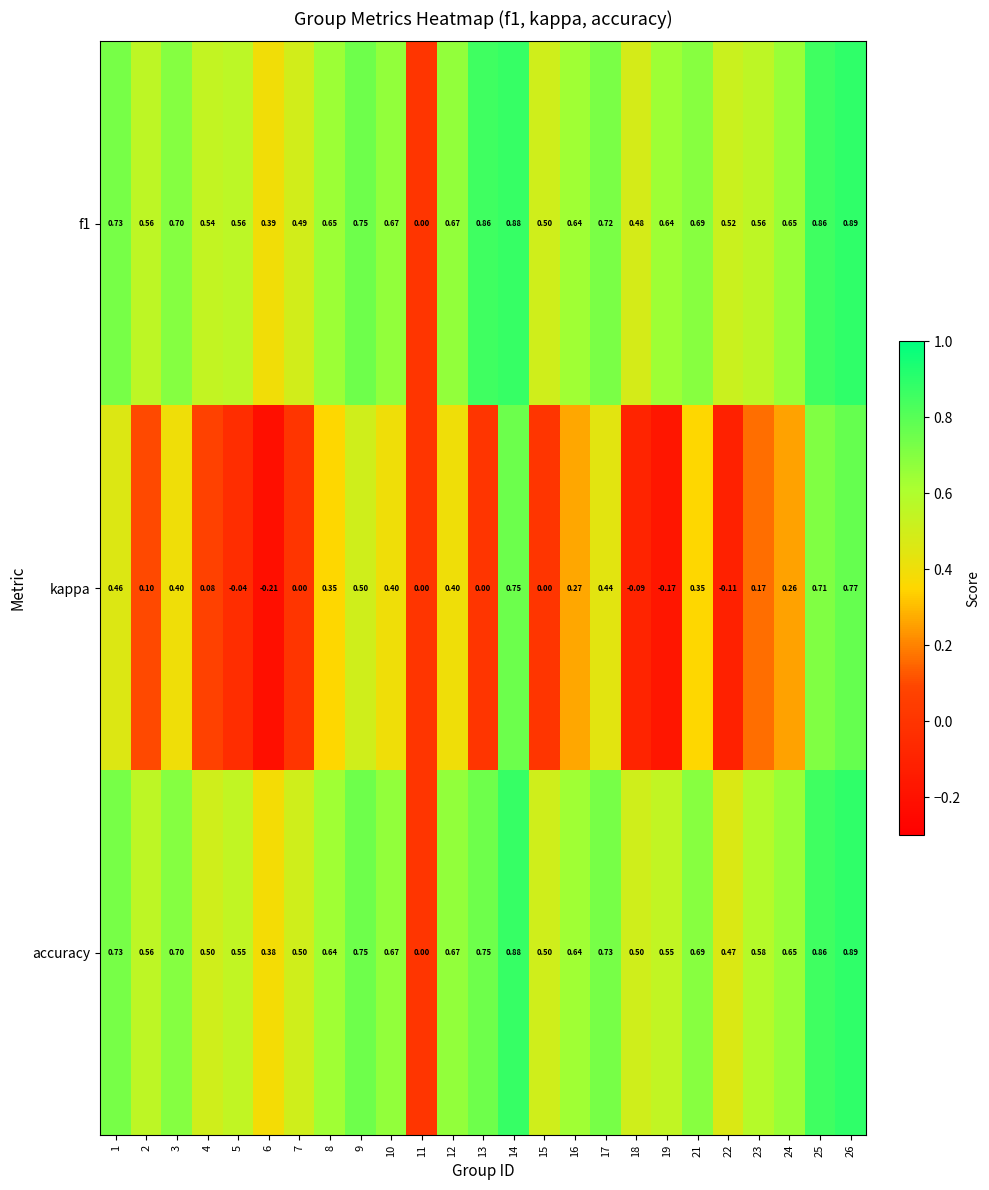

Which series changed the most between 22 and 24?

kappa